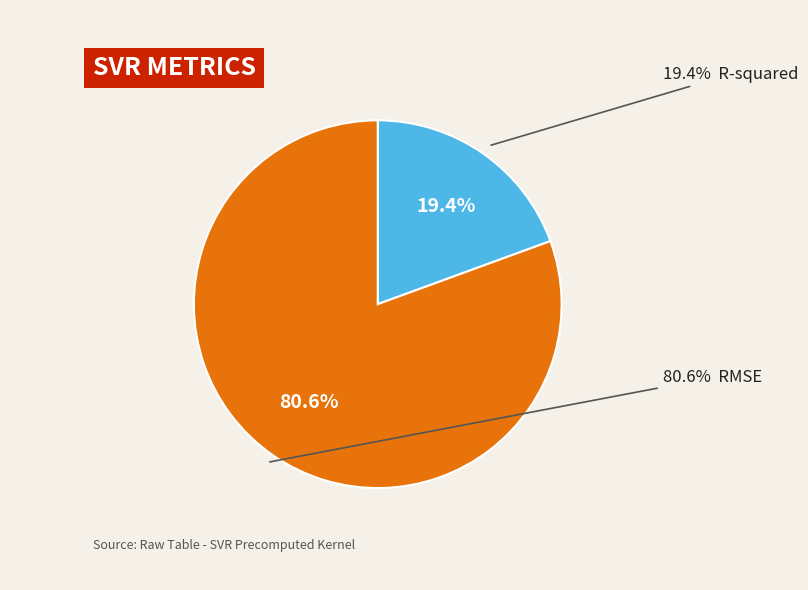

Rank the categories by value from lowest to highest.

R-squared, RMSE